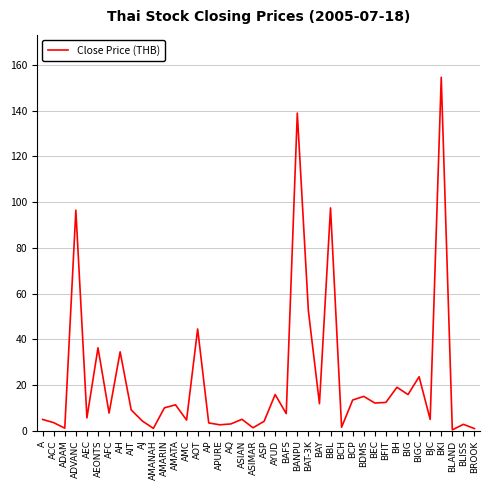

True or false: the data shows 3.4 at AP.

True